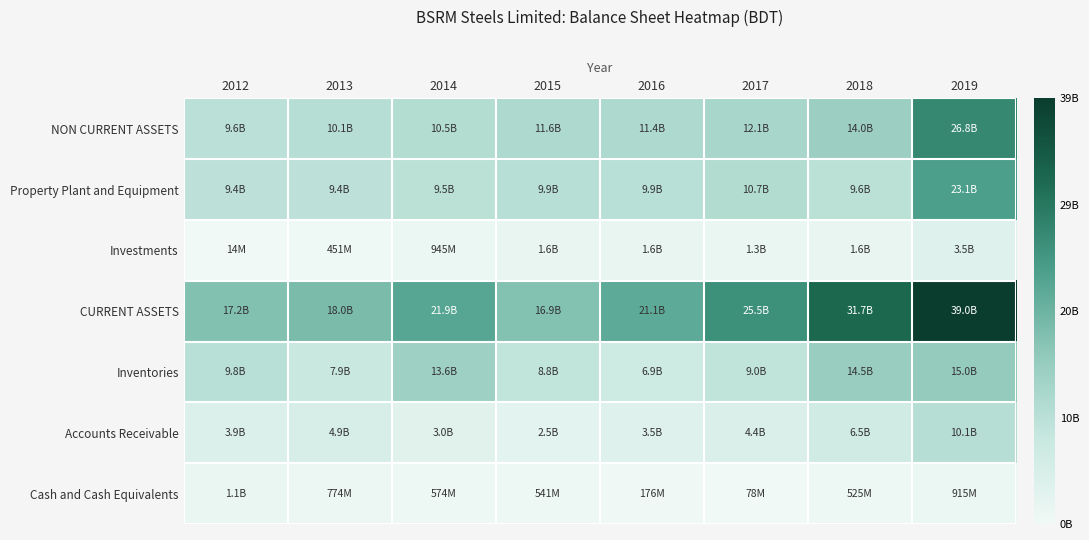

Reading left to right, transcribe all the data shown in this chart.

NON CURRENT ASSETS: 2012=0.2	2013=0.3	2014=0.3	2015=0.3	2016=0.3	2017=0.3	2018=0.4	2019=0.7
Property Plant and Equipment: 2012=0.2	2013=0.2	2014=0.2	2015=0.3	2016=0.3	2017=0.3	2018=0.2	2019=0.6
Investments: 2012=0.0	2013=0.0	2014=0.0	2015=0.0	2016=0.0	2017=0.0	2018=0.0	2019=0.1
CURRENT ASSETS: 2012=0.4	2013=0.5	2014=0.6	2015=0.4	2016=0.5	2017=0.7	2018=0.8	2019=1.0
Inventories: 2012=0.3	2013=0.2	2014=0.3	2015=0.2	2016=0.2	2017=0.2	2018=0.4	2019=0.4
Accounts Receivable: 2012=0.1	2013=0.1	2014=0.1	2015=0.1	2016=0.1	2017=0.1	2018=0.2	2019=0.3
Cash and Cash Equivalents: 2012=0.0	2013=0.0	2014=0.0	2015=0.0	2016=0.0	2017=0.0	2018=0.0	2019=0.0